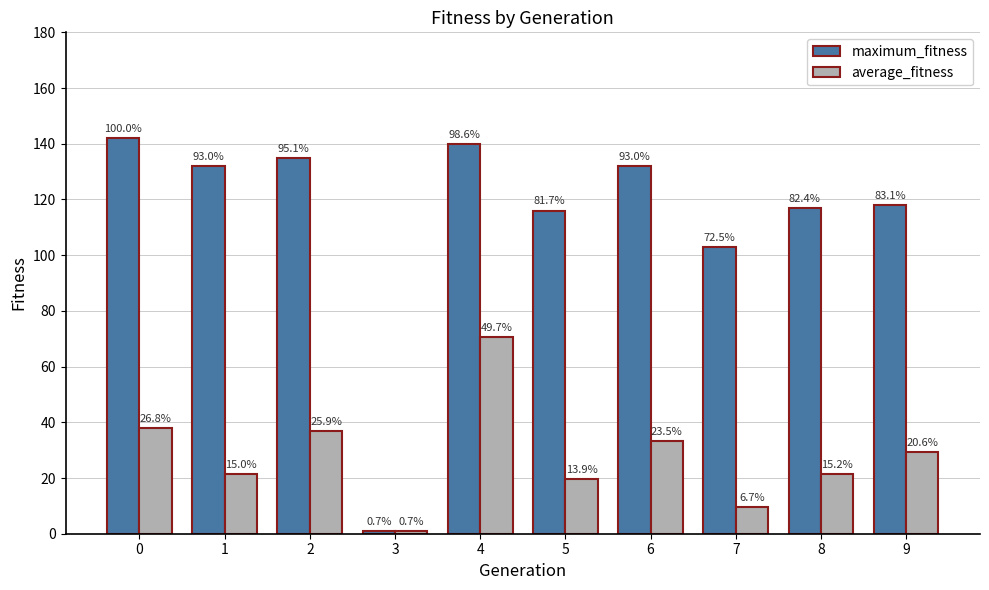

Where is average_fitness nearest to the value 35?

6